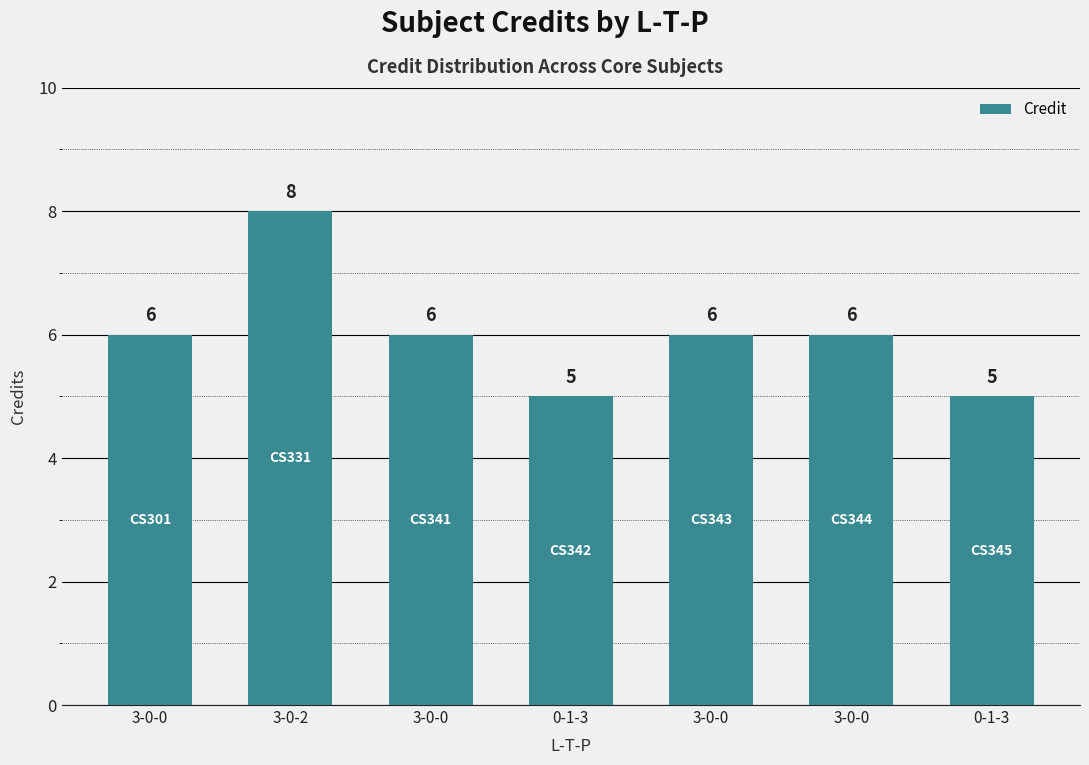

What is the approximate value at 3-0-0?

6